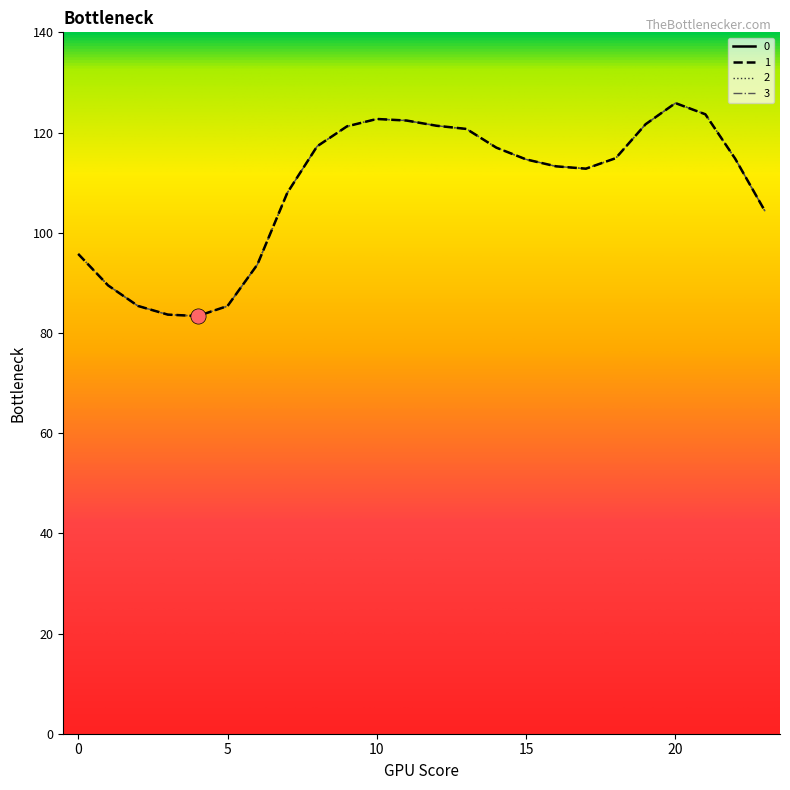

What is the total value across all series at 15?

650.9